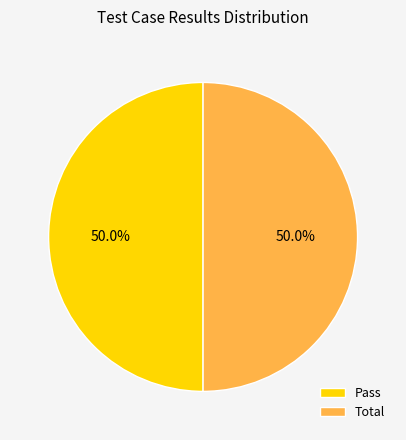

What percentage do Pass and Total together represent?

100.0%